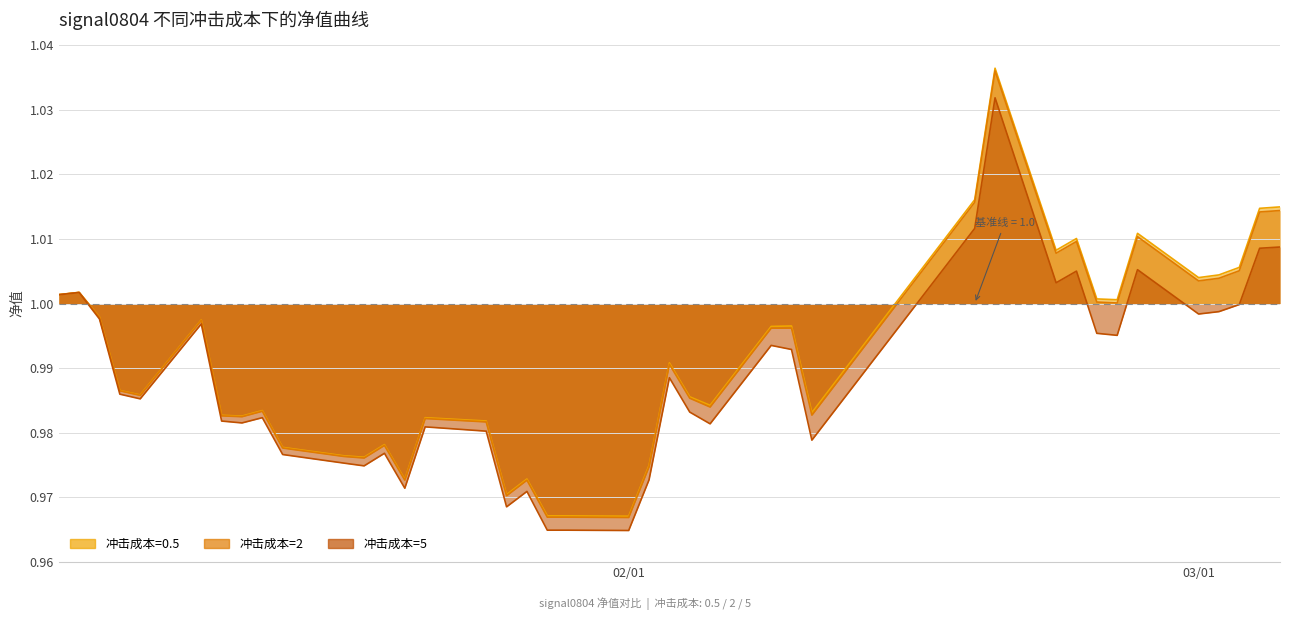

True or false: 冲击成本=2 has a value of 1.4 at 2021-01-25.

False